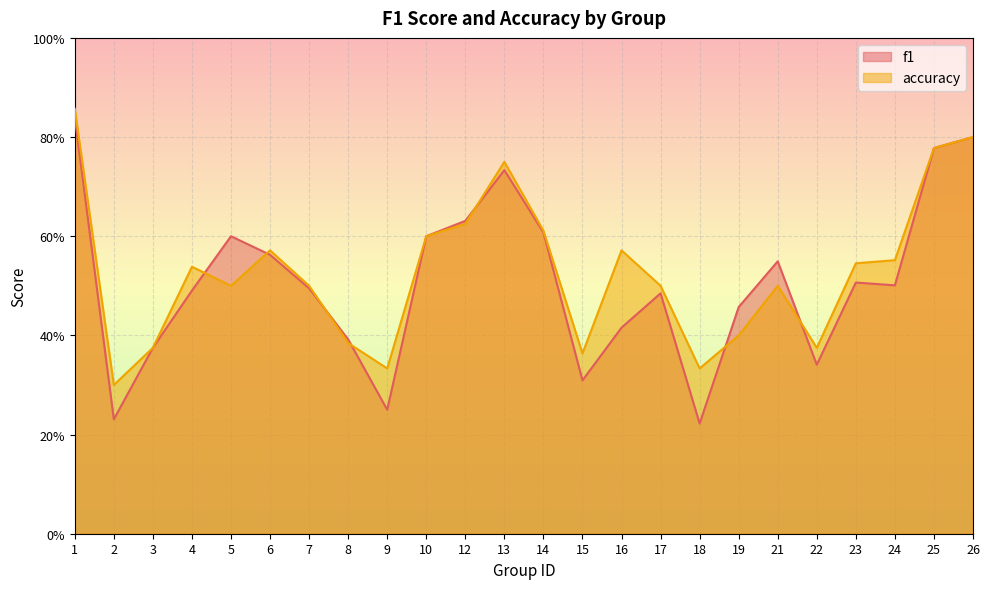

Reading left to right, what are all the values shown in this chart?

f1: 0.8	0.2	0.4	0.5	0.6	0.6	0.5	0.4	0.2	0.6	0.6	0.7	0.6	0.3	0.4	0.5	0.2	0.5	0.5	0.3	0.5	0.5	0.8	0.8
accuracy: 0.9	0.3	0.4	0.5	0.5	0.6	0.5	0.4	0.3	0.6	0.6	0.8	0.6	0.4	0.6	0.5	0.3	0.4	0.5	0.4	0.5	0.6	0.8	0.8